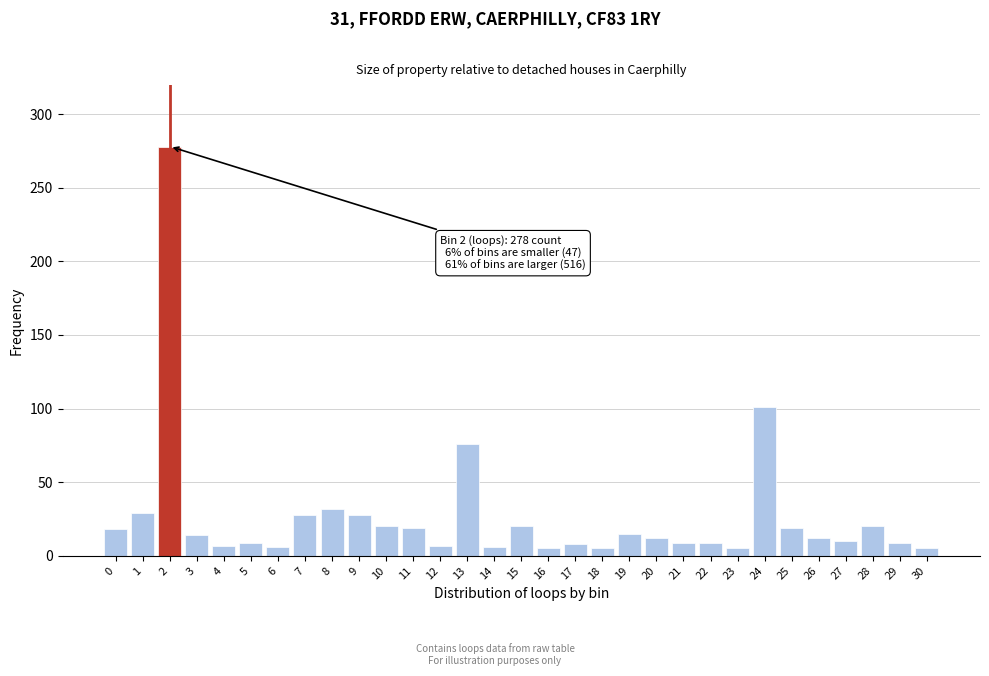

Is it true that the value at 11 is 19?

True